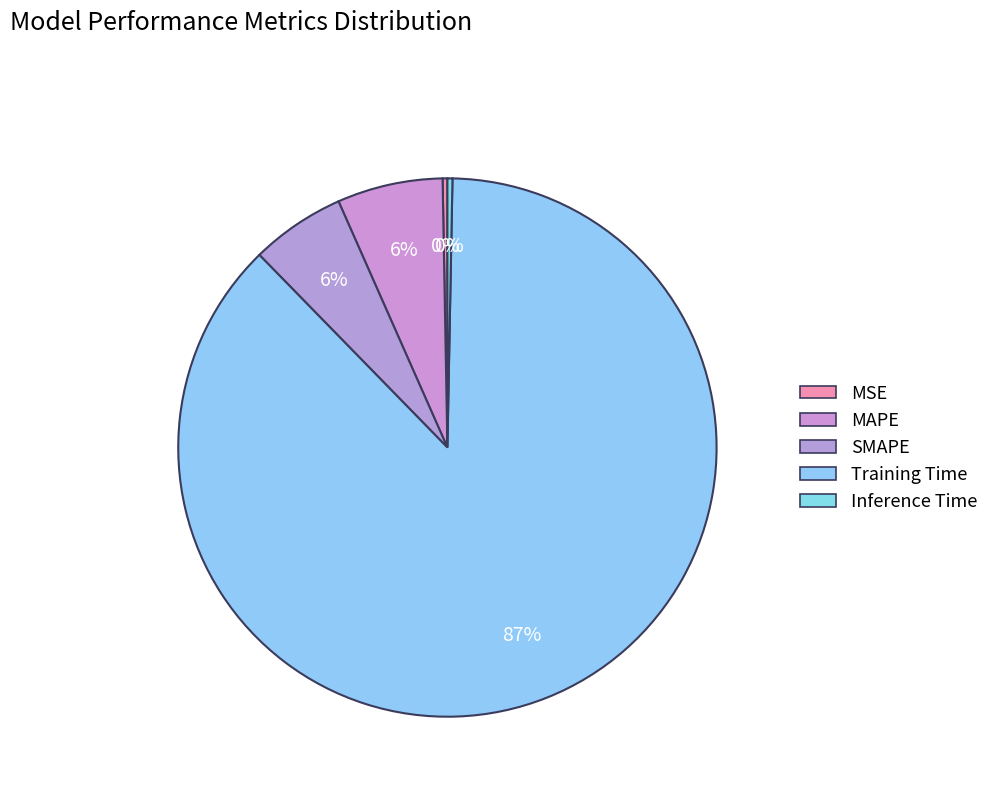

What percentage do Inference Time and MAPE together represent?

6.6%